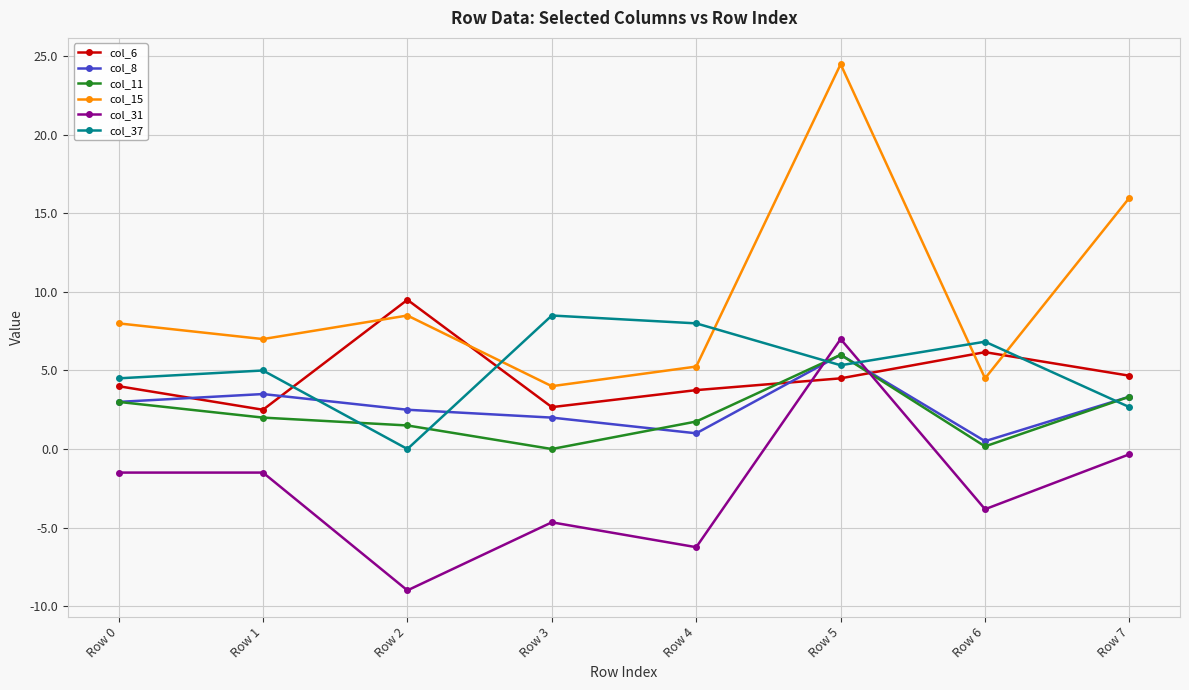

The value of col_37 at Row 5 is 5.3. True or false?

True